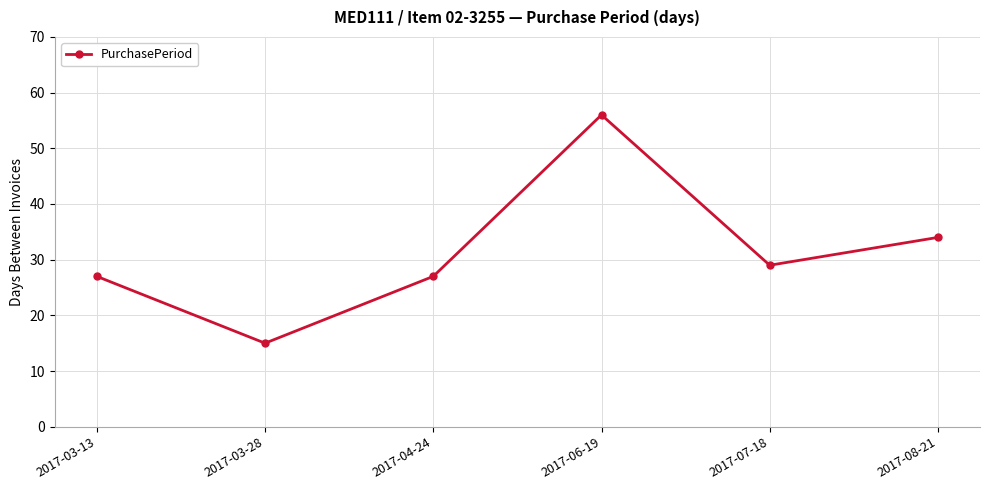

What is the value of the 3rd point from the left?

27